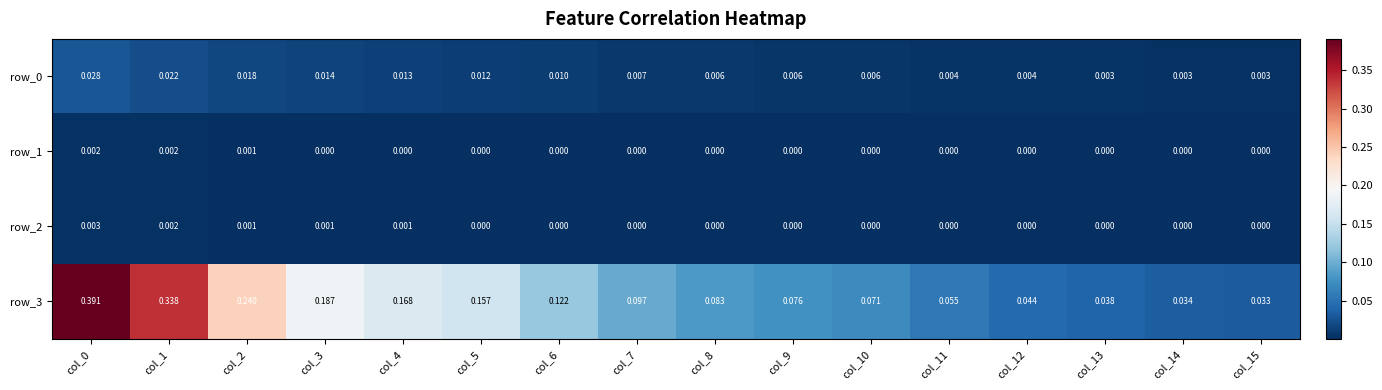

Is the value of row_2 at col_3 greater than the value of row_1 at col_1?

No